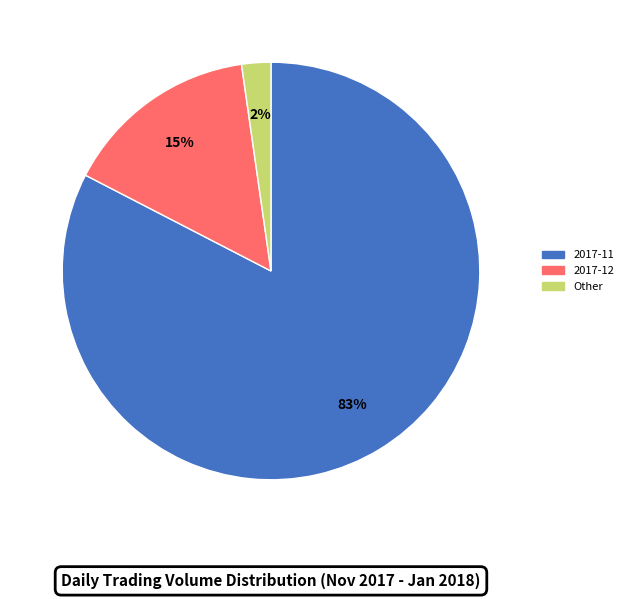

Is there any slice that represents more than half of the pie?

Yes